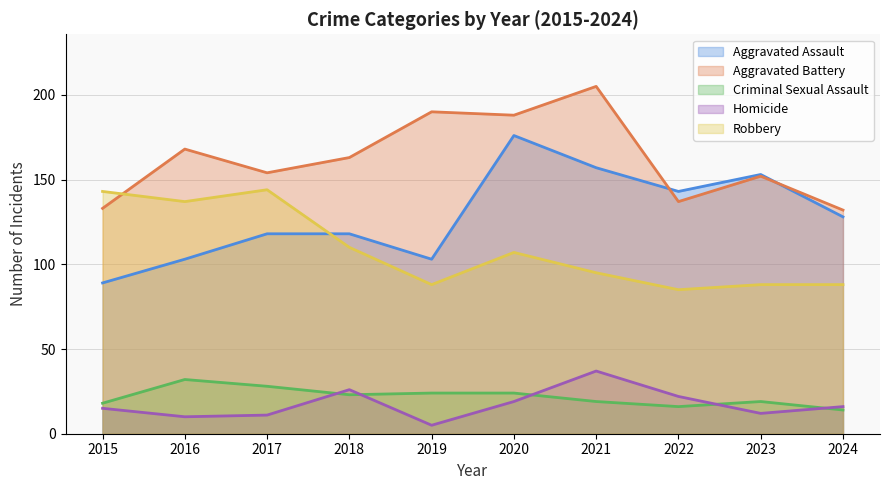

Reading right to left, what are all the values shown in this chart?

Aggravated Assault: 128	153	143	157	176	103	118	118	103	89
Aggravated Battery: 132	152	137	205	188	190	163	154	168	133
Criminal Sexual Assault: 14	19	16	19	24	24	23	28	32	18
Homicide: 16	12	22	37	19	5	26	11	10	15
Robbery: 88	88	85	95	107	88	110	144	137	143